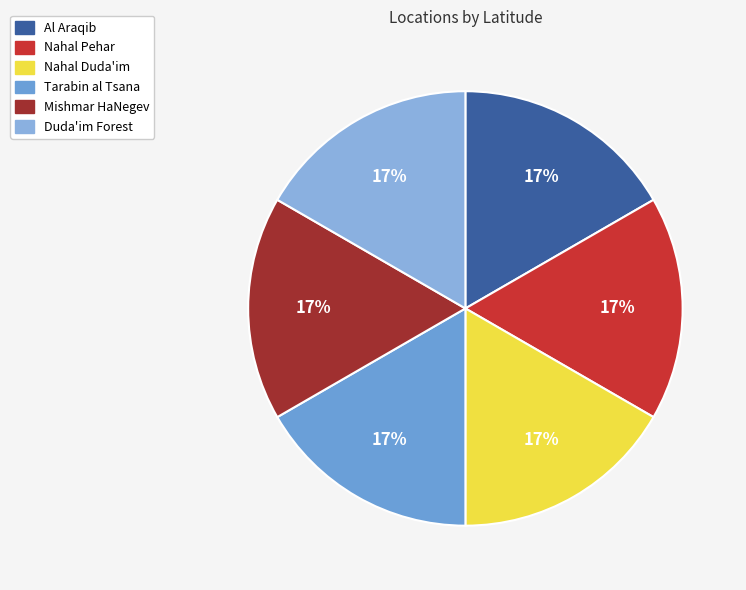

Combined, do Nahal Duda'im and Duda'im Forest account for over 50%?

No